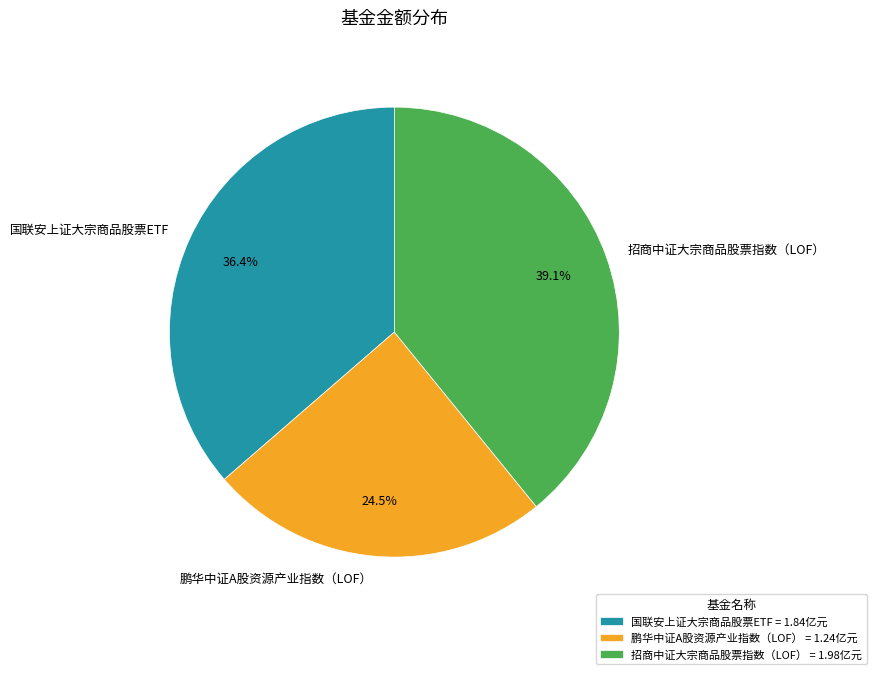

How much of the chart is everything except 招商中证大宗商品股票指数（LOF）?

60.9%